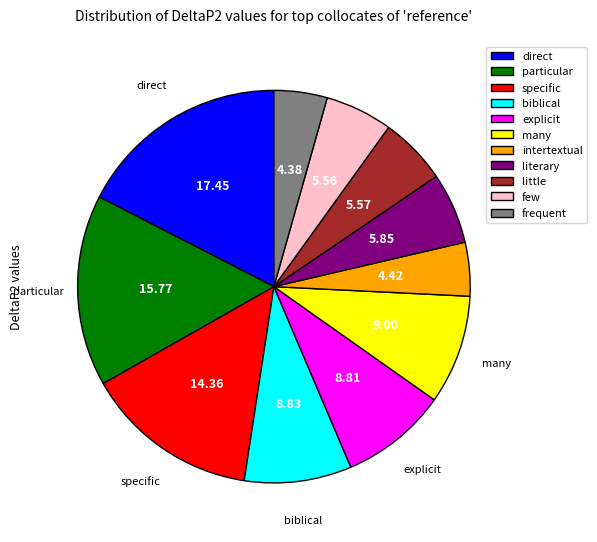

Is many the majority of the pie?

No